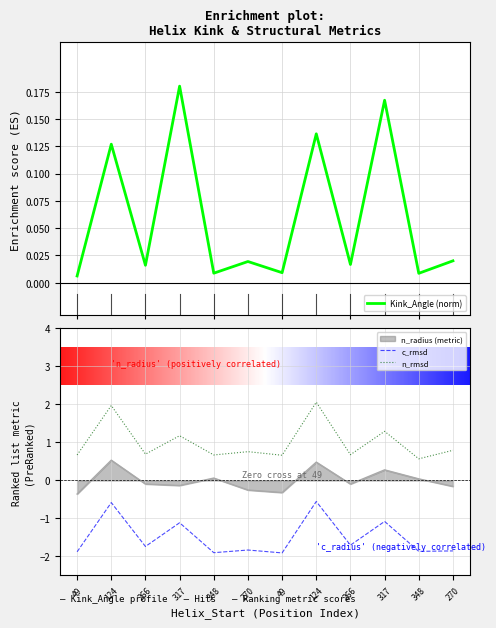

Which series has the largest total across all categories?

n_rmsd